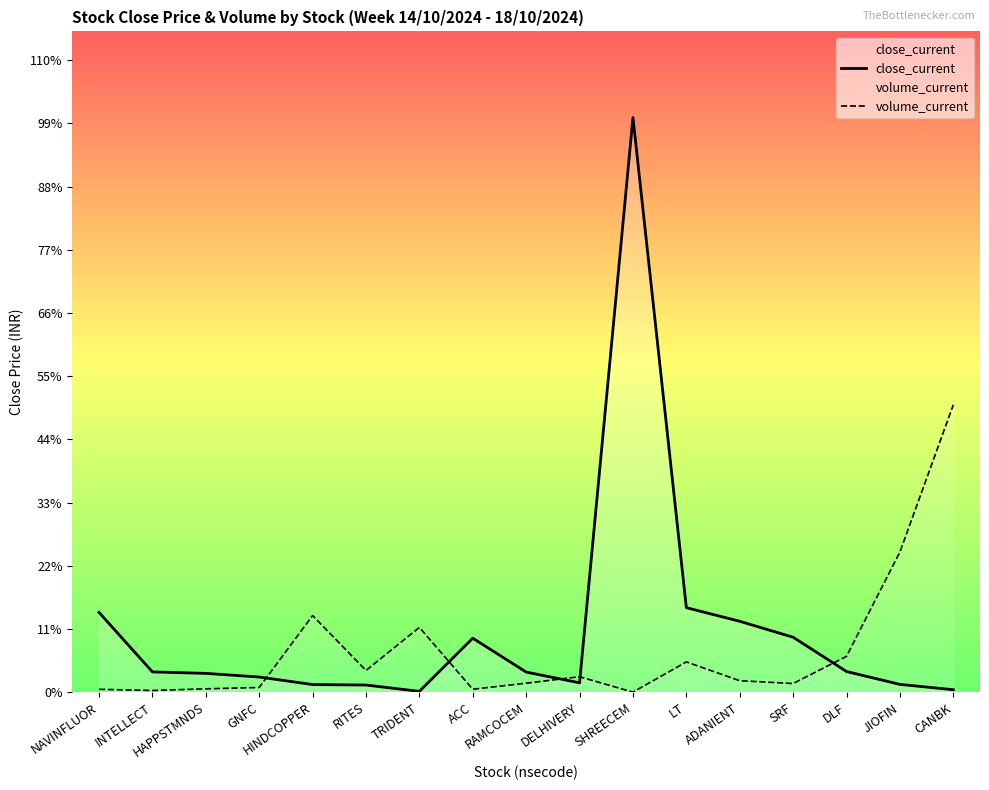

At which label is volume_current closest to 6083?

JIOFIN